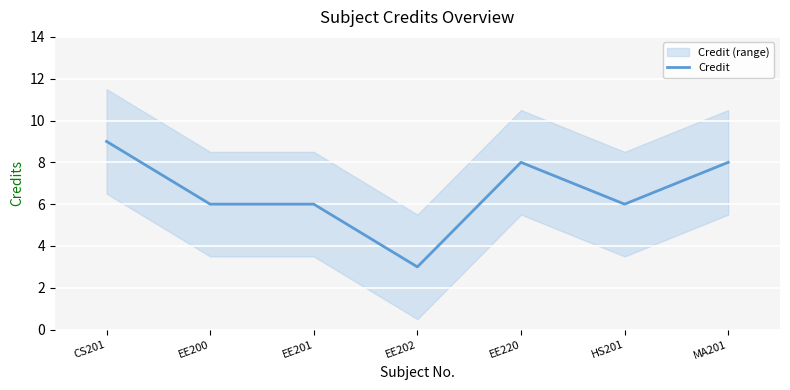

What is the maximum value for Credit?

9